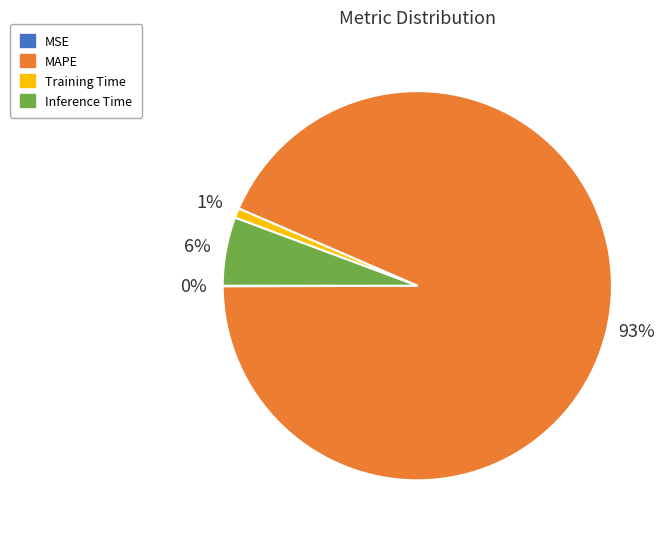

To the nearest percent, what is the average slice percentage?

25%